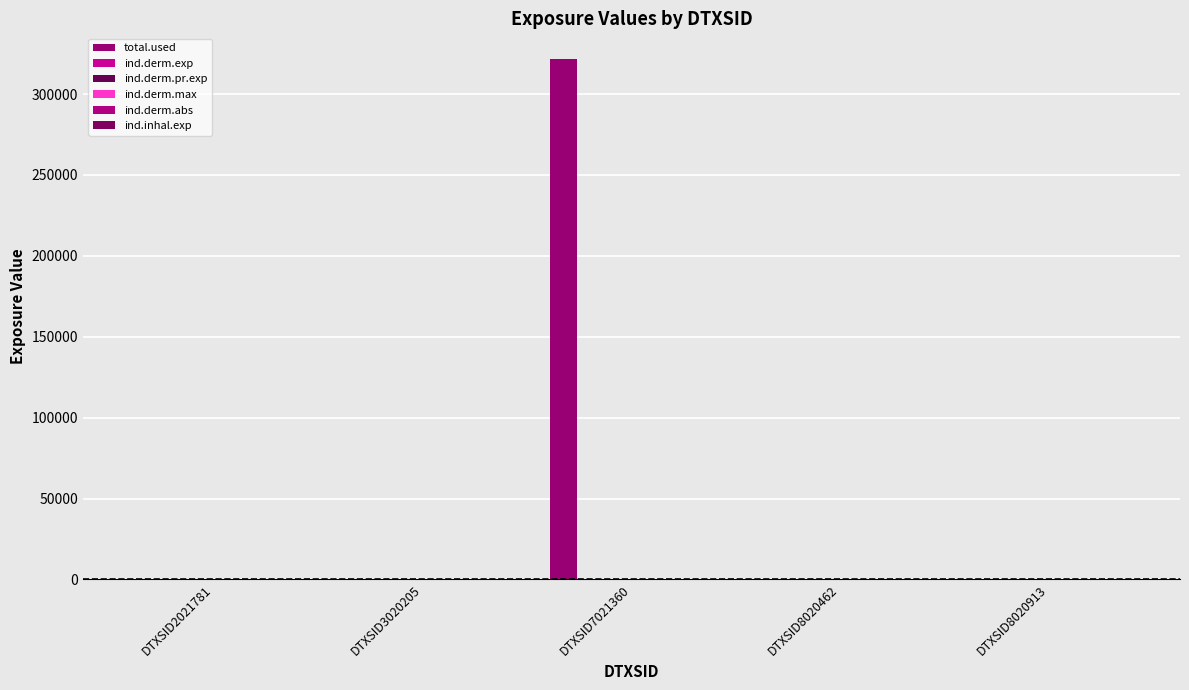

Count the number of categories in the chart.

5